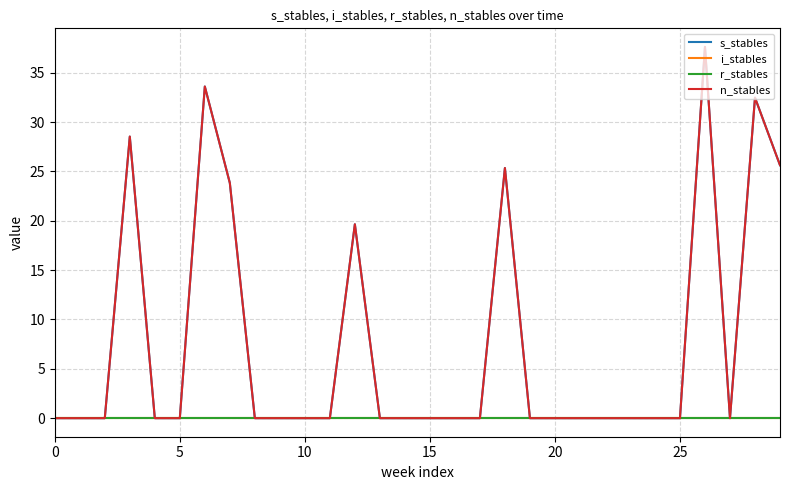

Does the chart have visible grid lines?

Yes